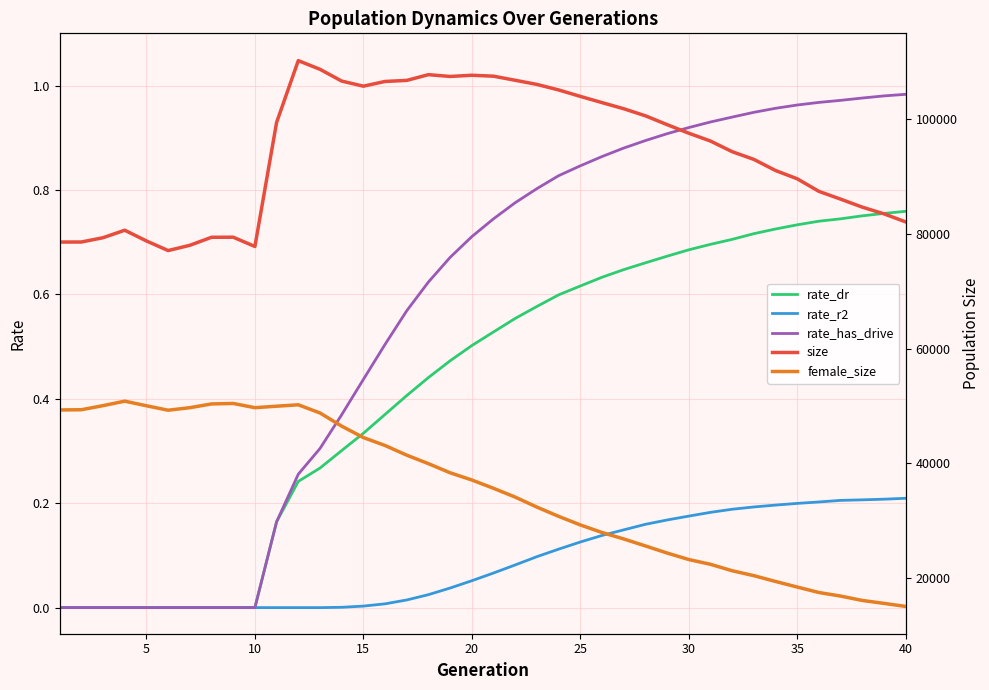

True or false: size and rate_r2 cross at least once.

False